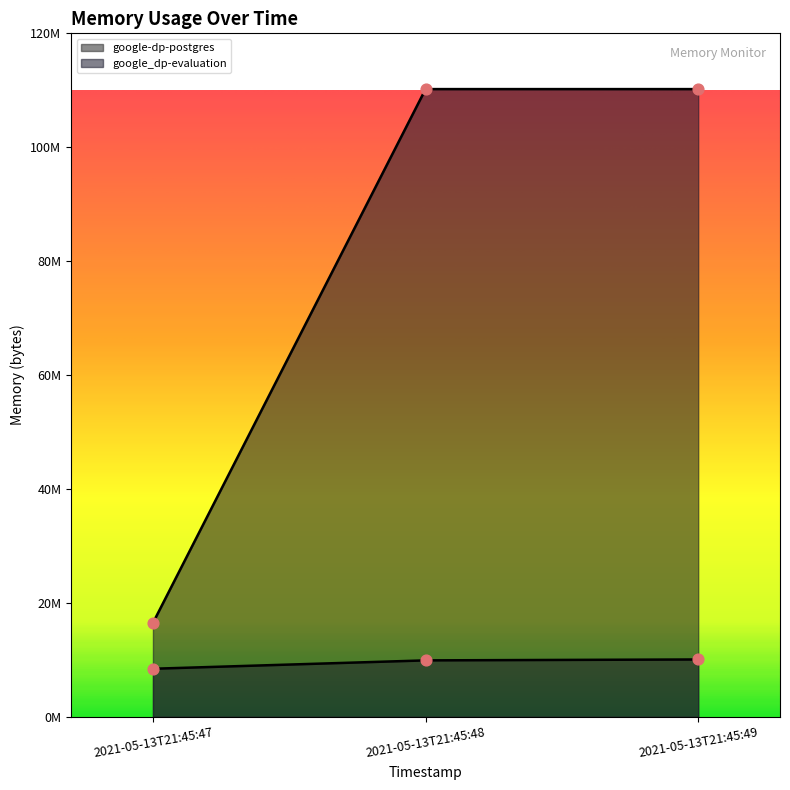

Which series reaches the maximum Y coordinate?

google_dp-evaluation